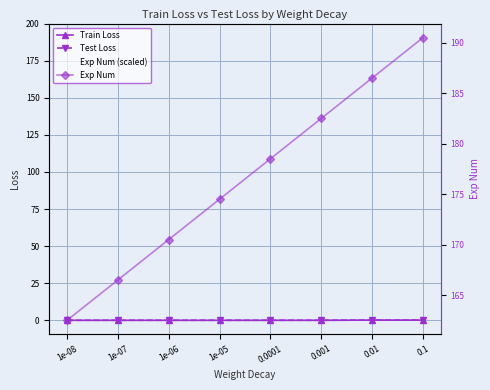

How many values in the Exp Num series exceed 178?

4